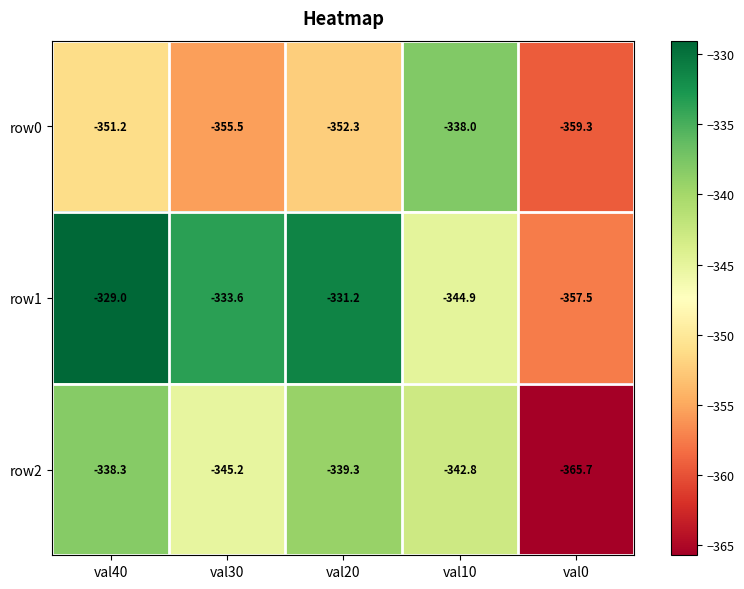

What is the difference between the row1 values at val10 and val40?

15.9